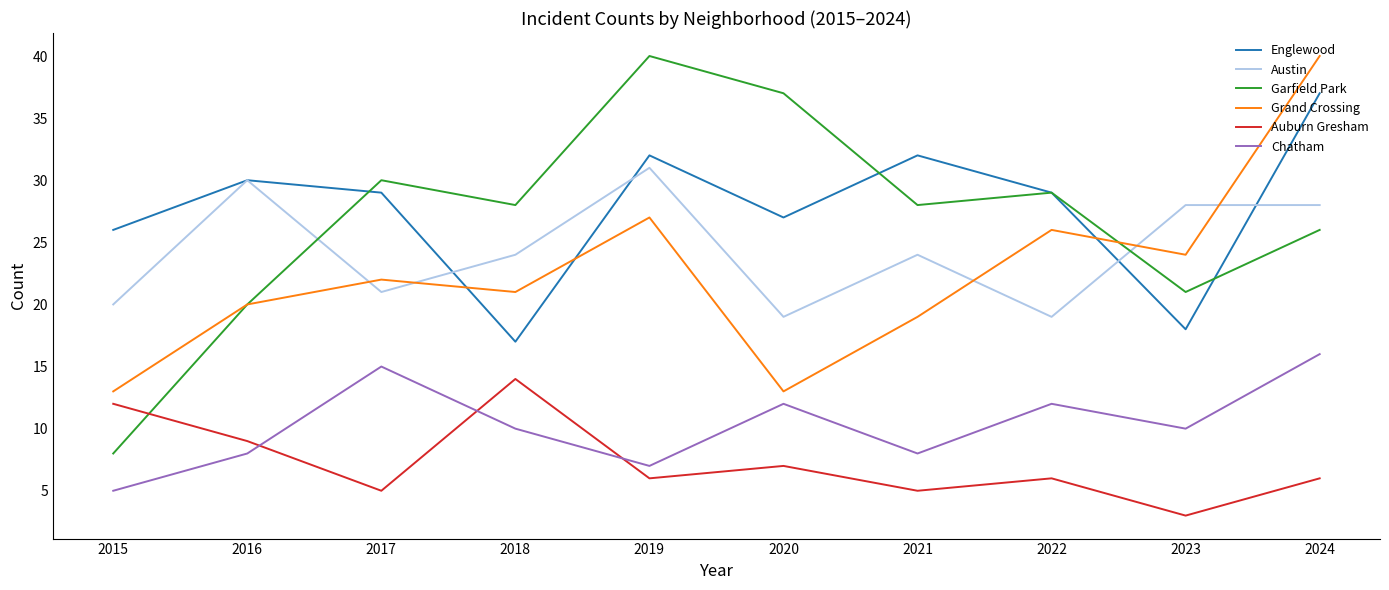

At which category is the sum across all series the highest?

2024